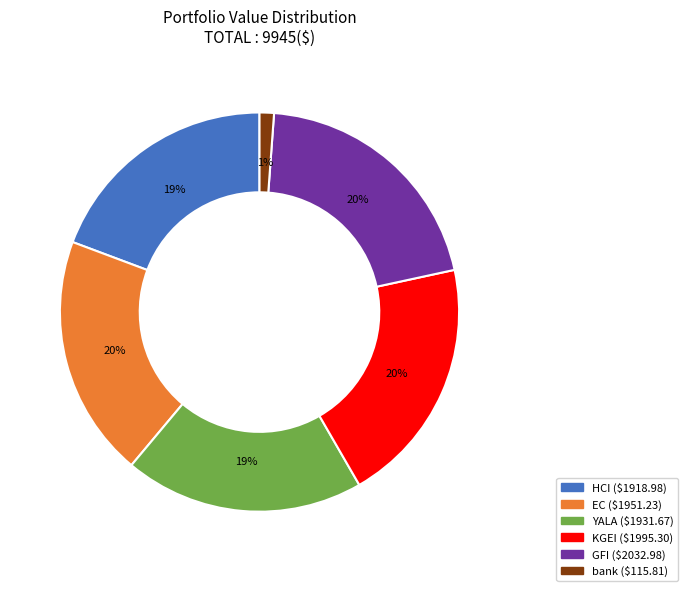

To the nearest percent, what percentage of the pie is EC?

20%